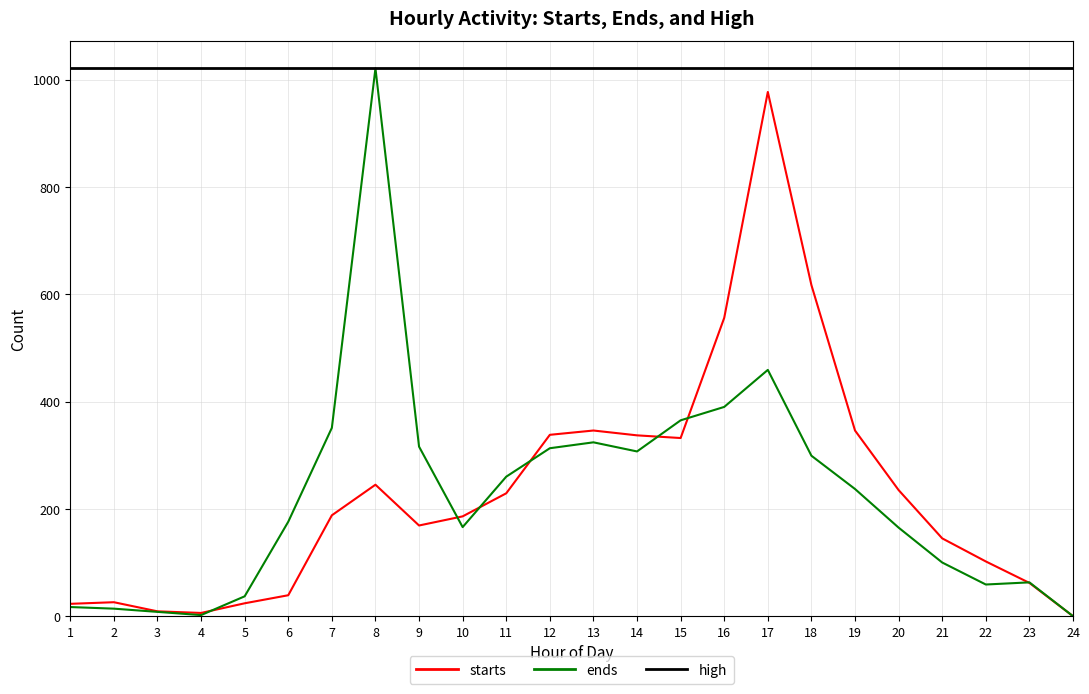

Where is starts nearest to the value 488?

16